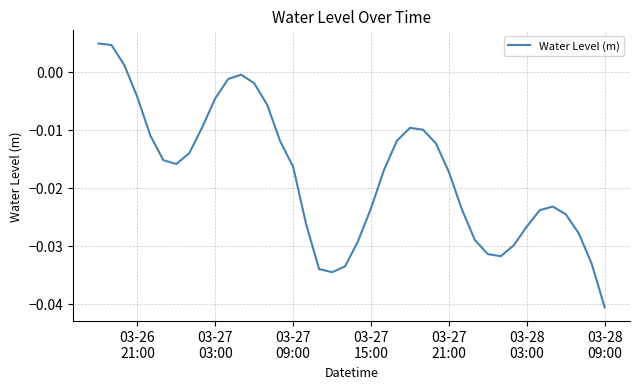

How many lines are shown in the chart?

1